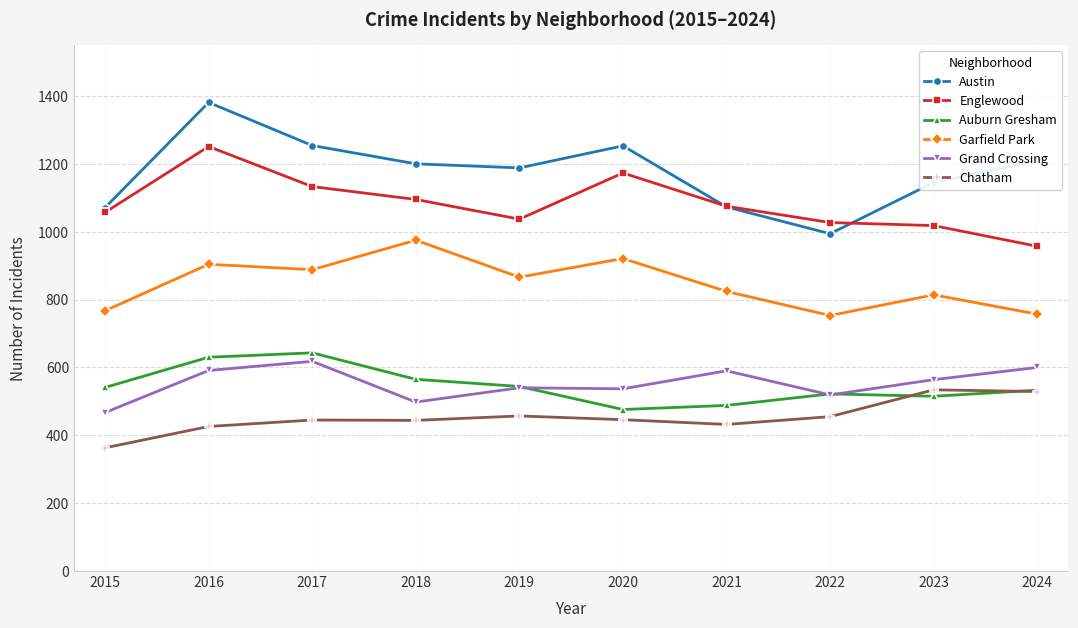

What is the difference between the second highest and second lowest values in the Grand Crossing series?

102